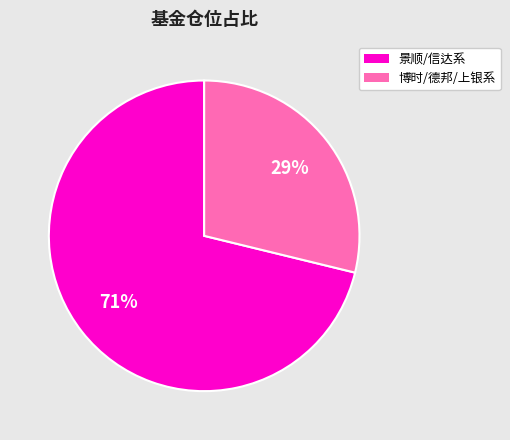

To the nearest percent, what is the difference between the largest and smallest slice percentages?

42%